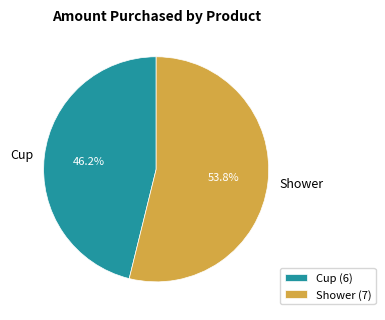

Does any single category account for the majority?

Yes